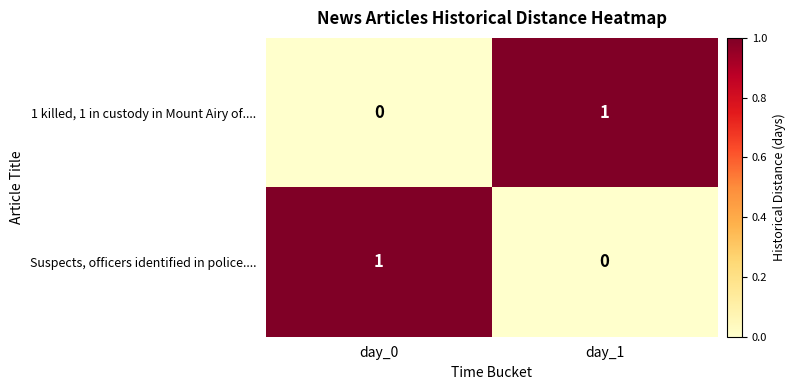

Rank the series at day_1 from lowest to highest value.

Suspects, officers identified in police...., 1 killed, 1 in custody in Mount Airy of....